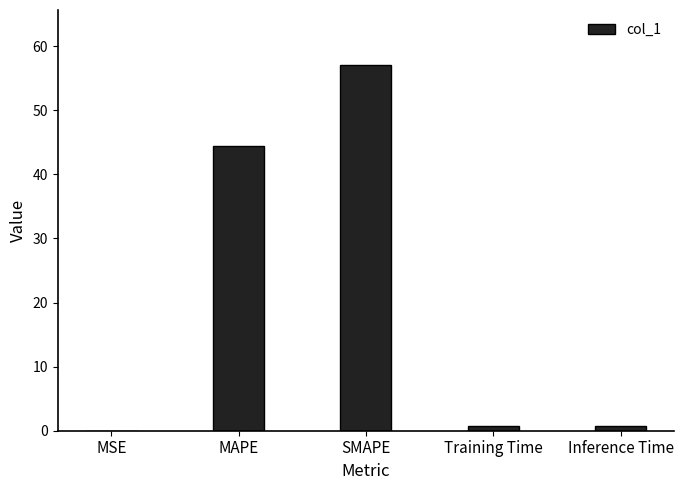

At which label is the value closest to 28?

MAPE